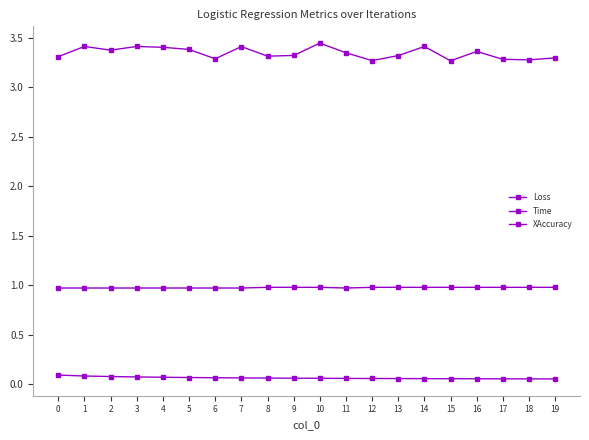

At which category is the sum across all series the highest?

10